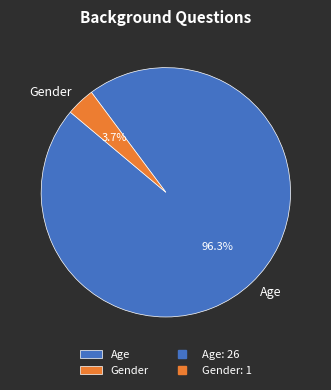

Which has a higher value, Gender or Age?

Age